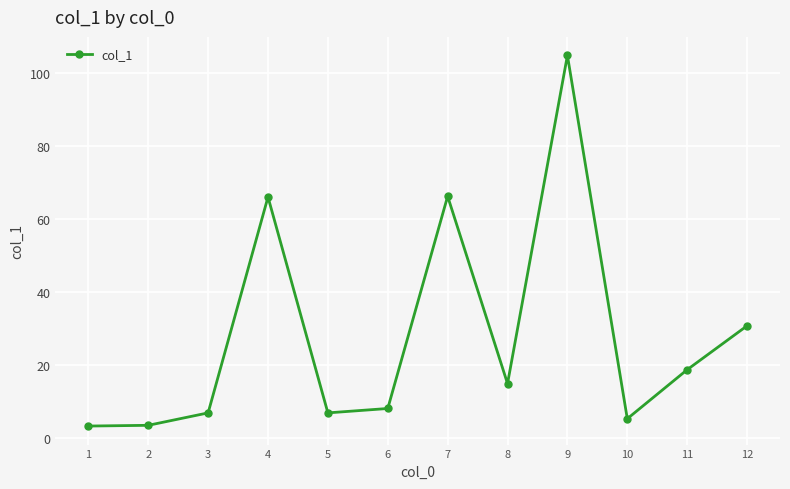

What is the average value?

28.0